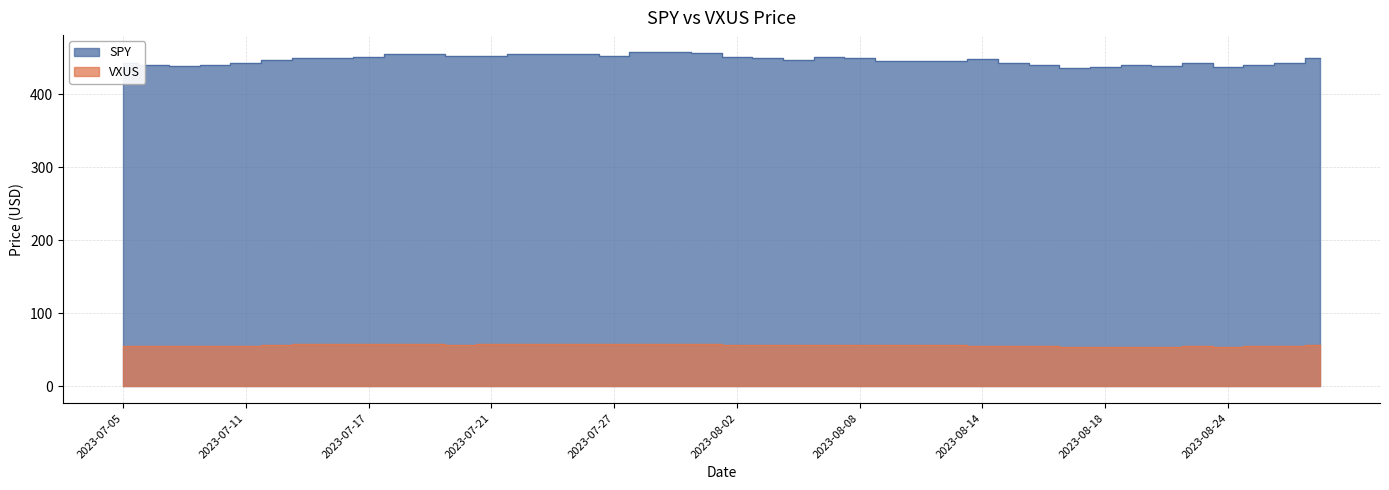

Which category has the lowest value in the SPY series?

2023-08-17